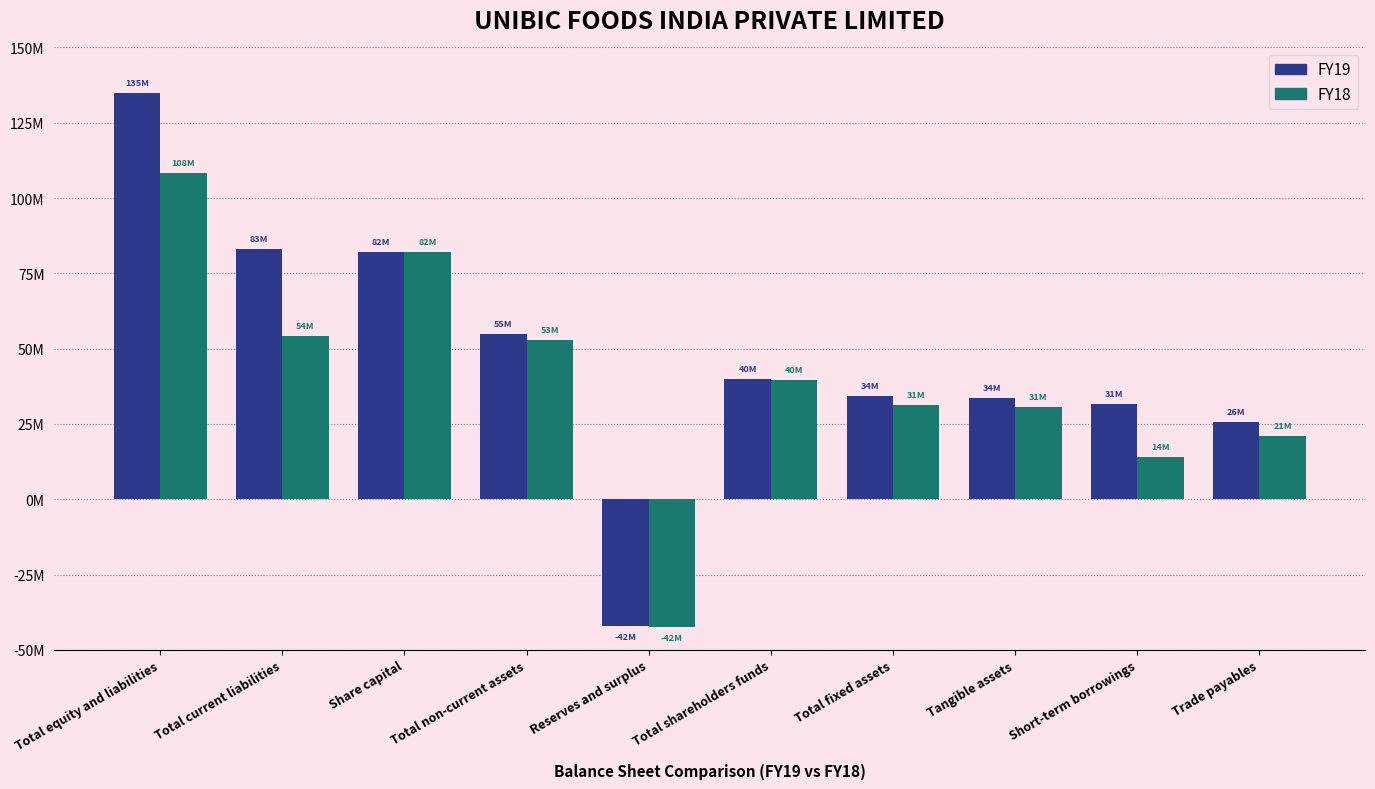

Does the chart contain stacked bars?

No